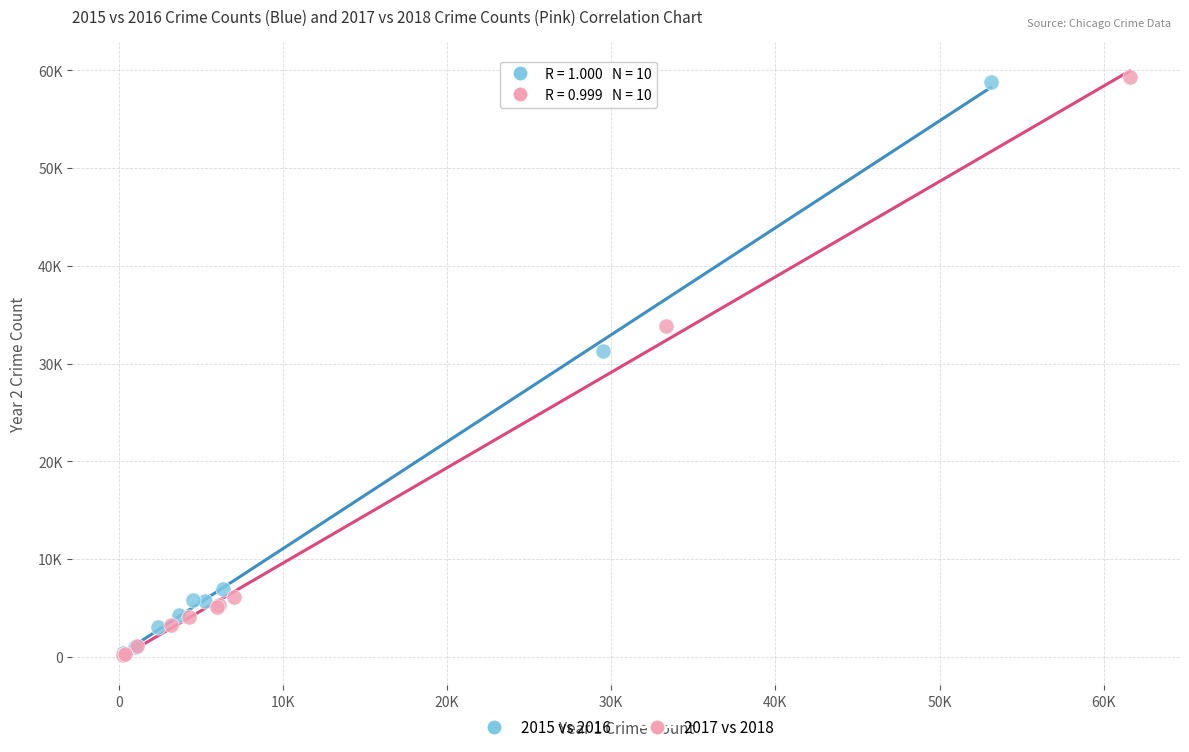

What are all the series names shown in the legend?

2015 vs 2016, 2017 vs 2018